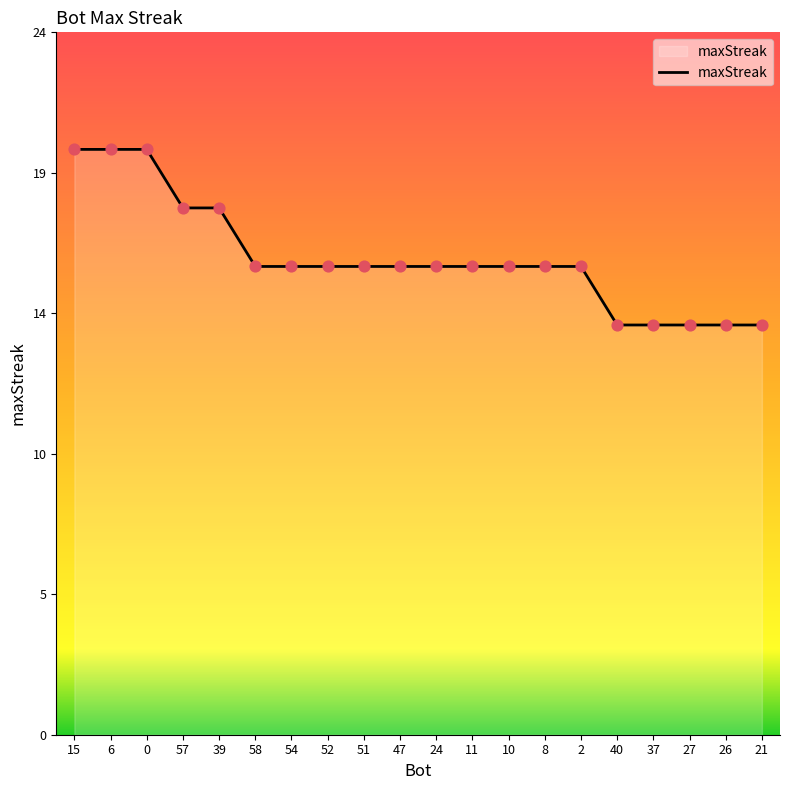

What is the change in value from 54 to 27?

-2